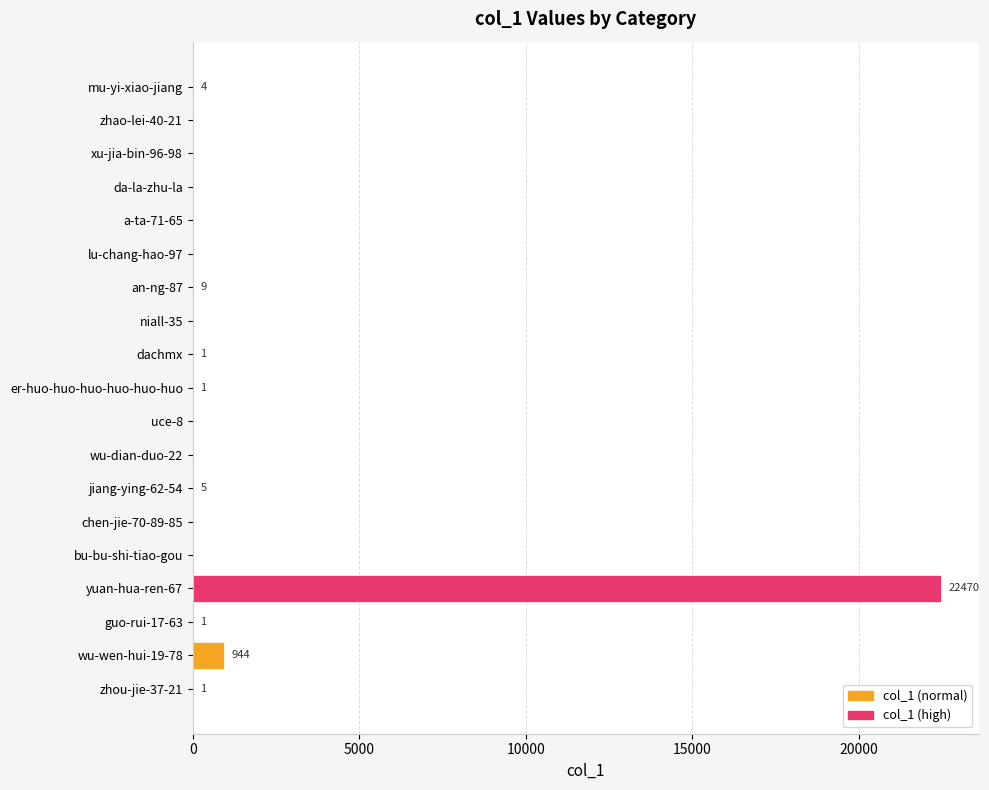

True or false: the data shows -8407 at da-la-zhu-la.

False